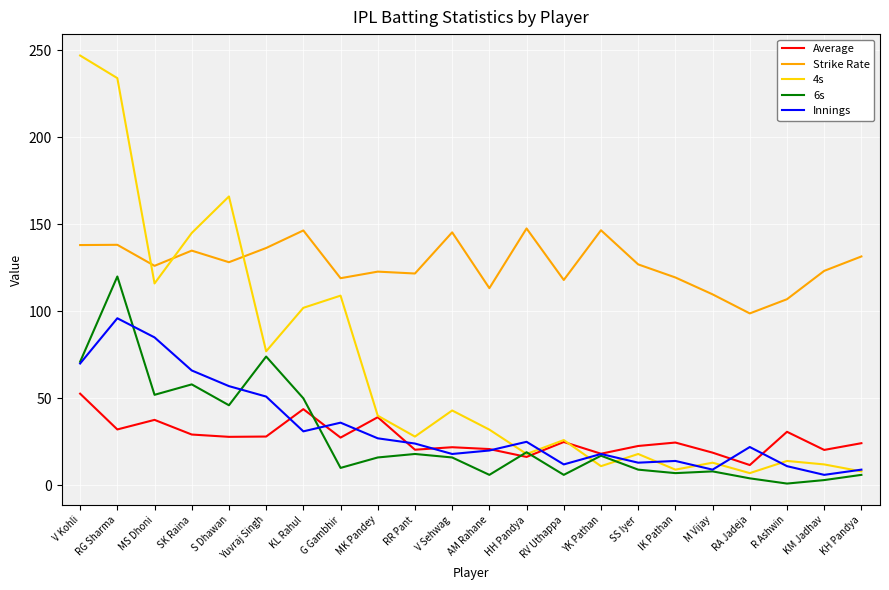

What position from the right is S Dhawan?

18